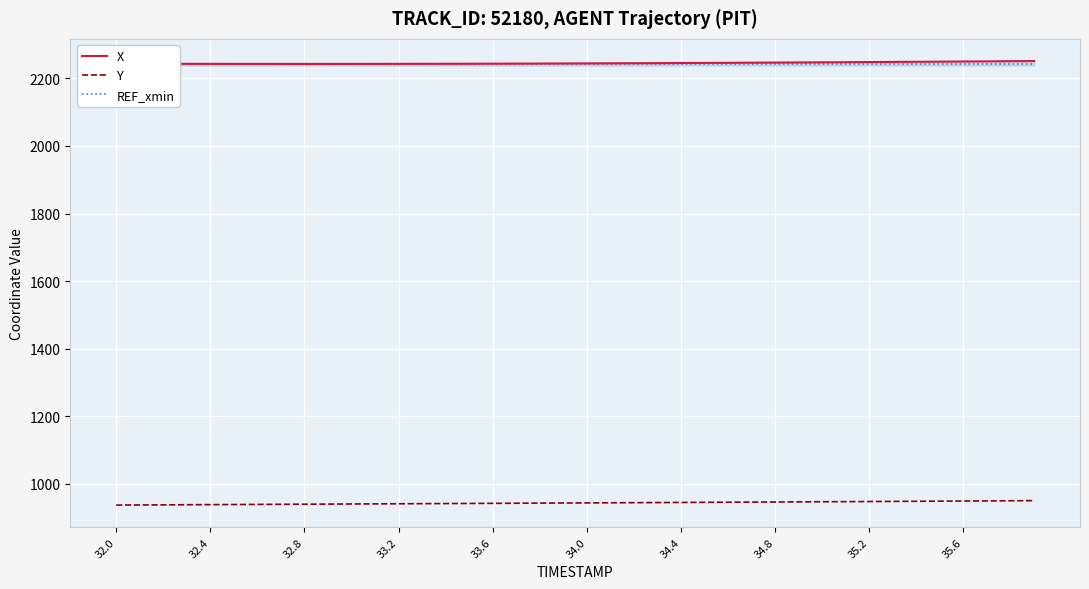

What is the highest value of the Y series?

950.0